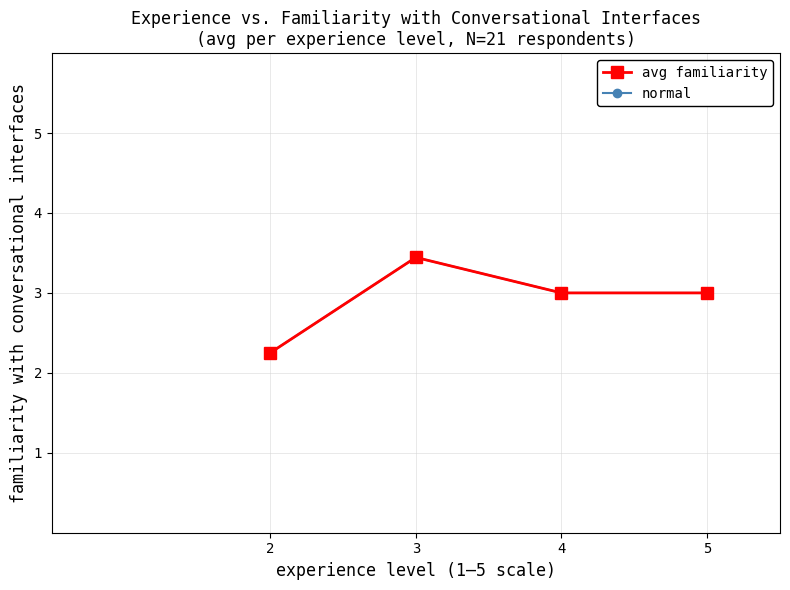

What is the difference between the maximum and minimum values in the avg familiarity series?

1.2